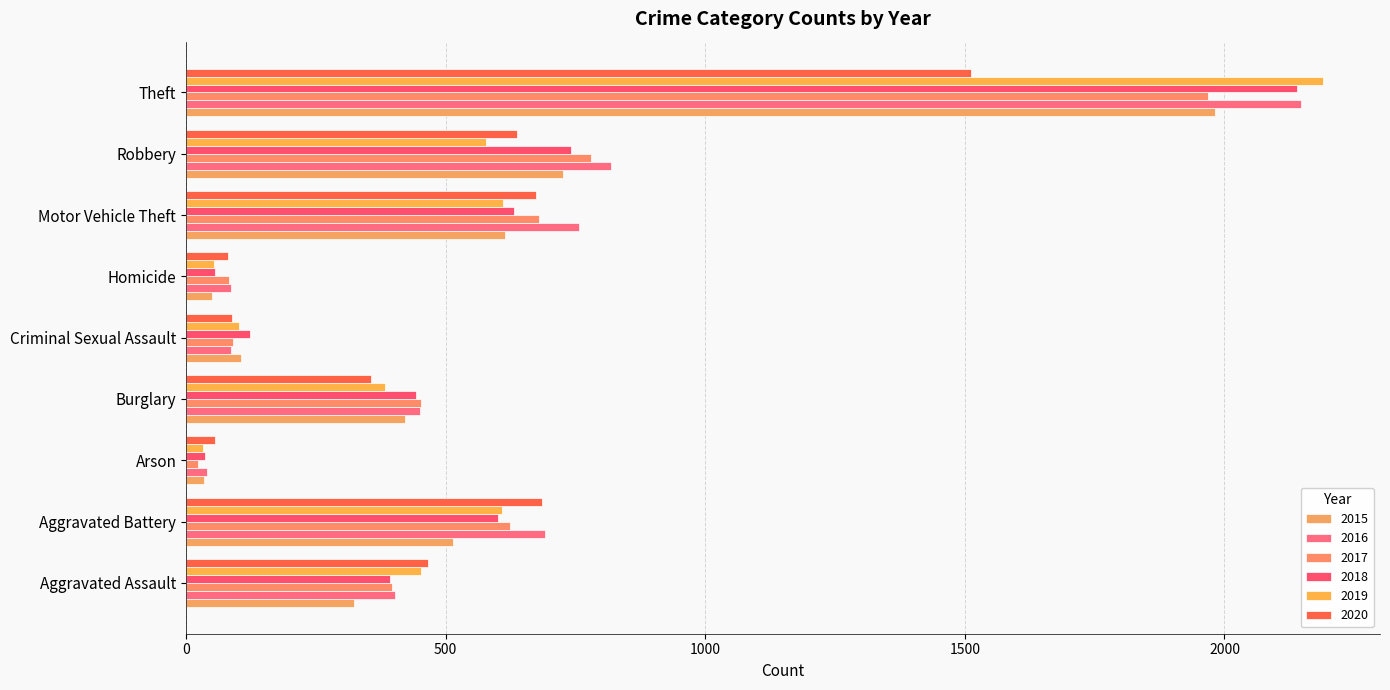

What is the lowest value of the 2019 series?

32